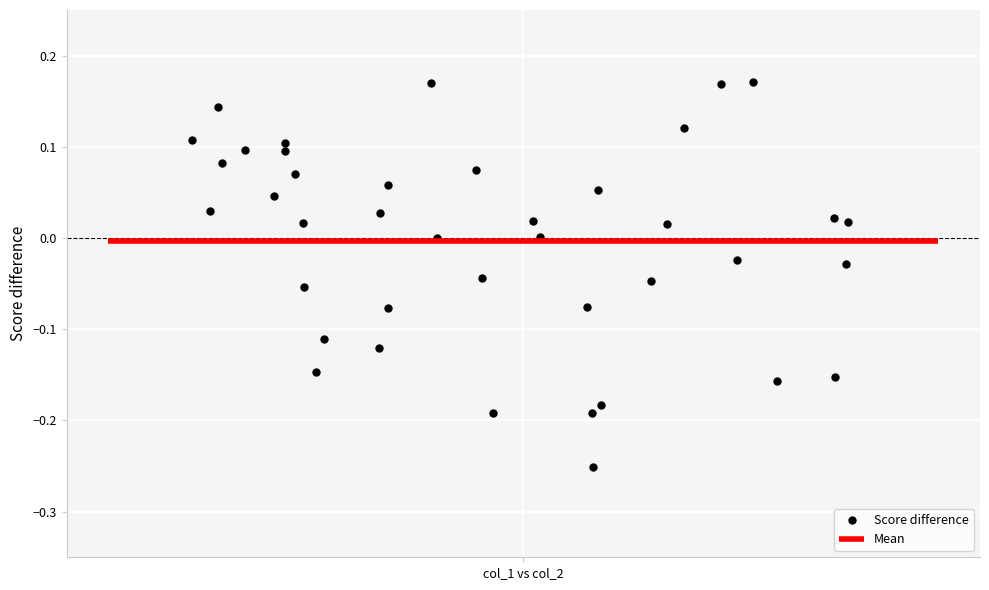

What is the range of X values (max minus min)?

0.3